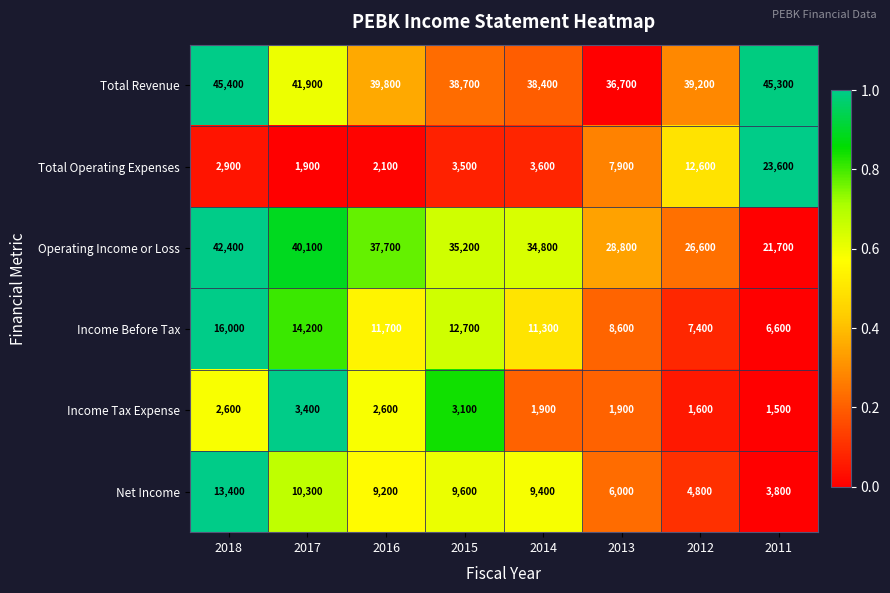

Is it true that Total Revenue equals 20068 at 2014?

False